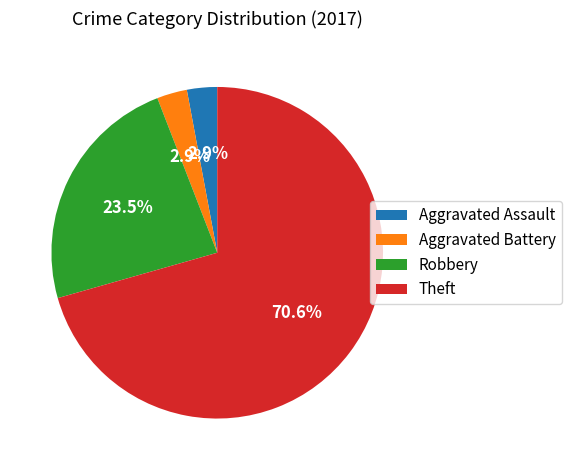

Which slice is the largest?

Theft